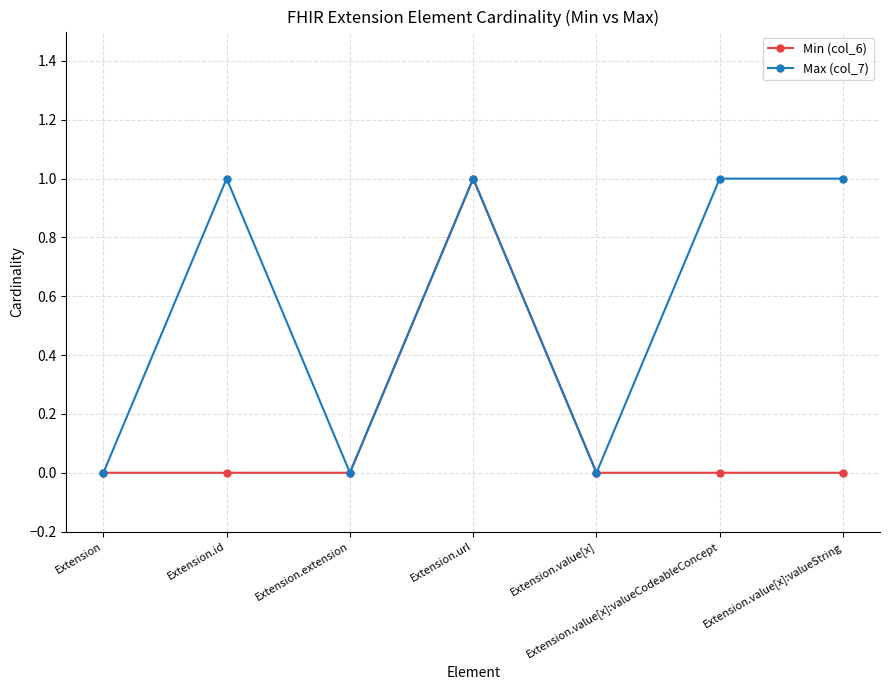

How many categories are shown in the chart?

7